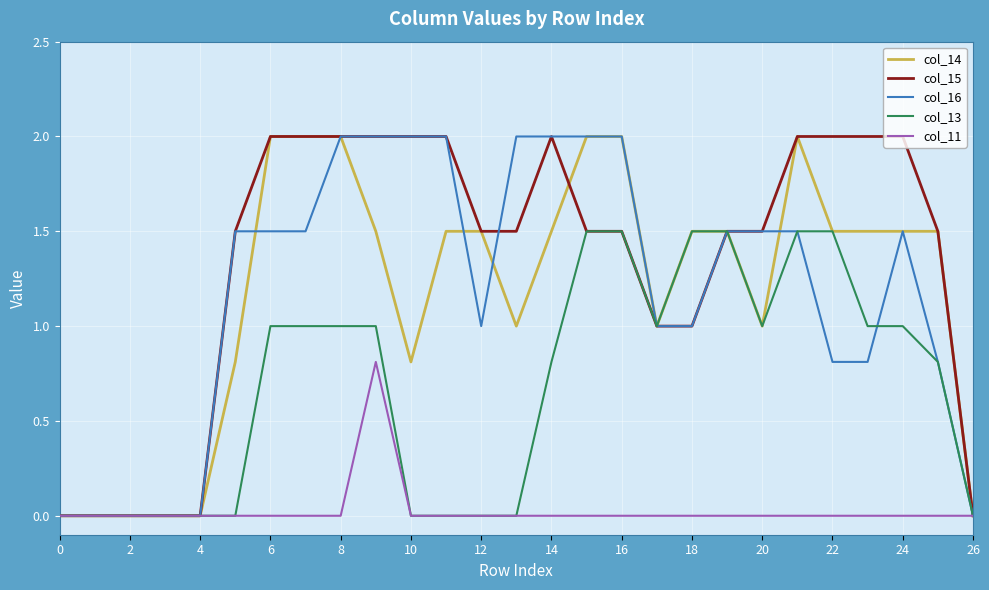

Which series has the largest total across all categories?

col_15